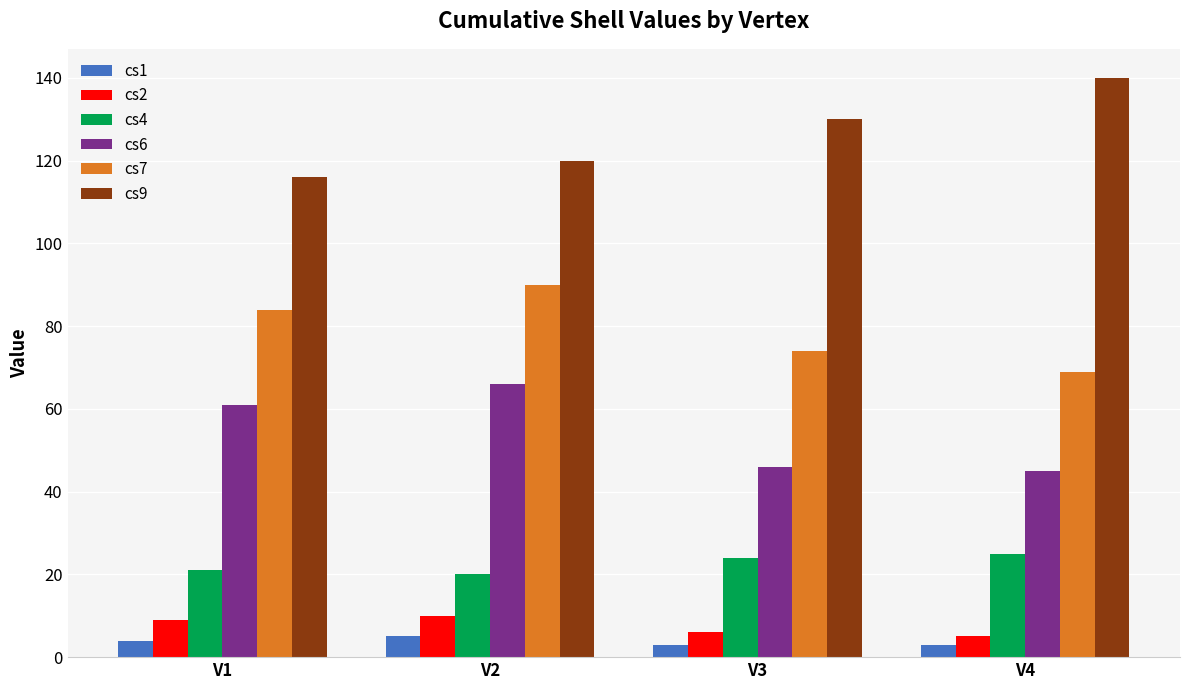

Count the number of categories in the chart.

4